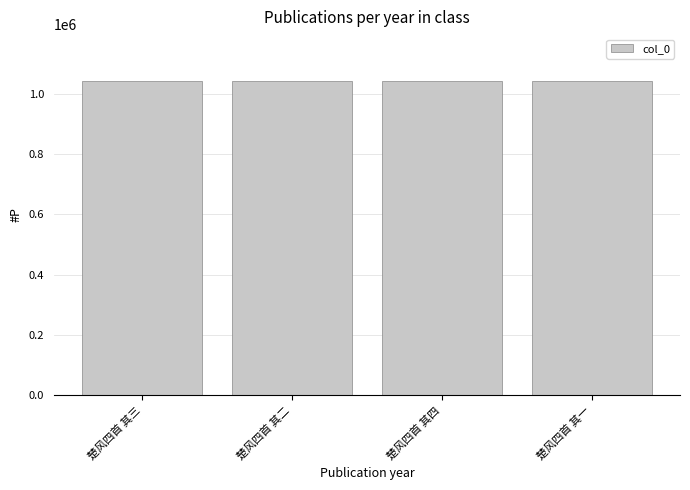

Approximately how many times larger is the value at 楚风四首 其二 compared to 楚风四首 其一?

1.0